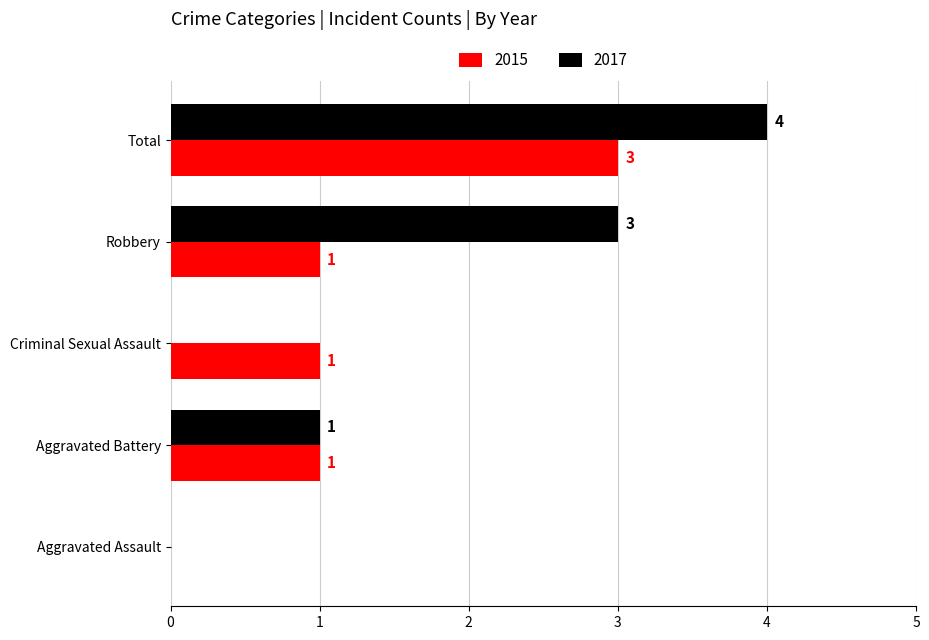

Between Aggravated Assault and Criminal Sexual Assault, which series saw the biggest shift?

2015